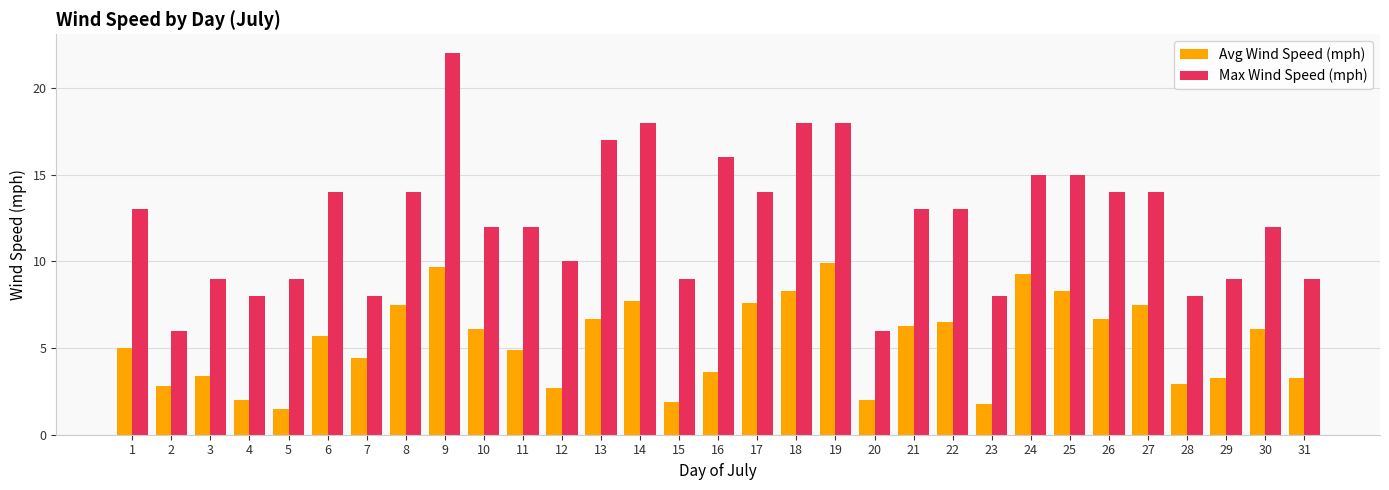

How many groups of bars are there?

31